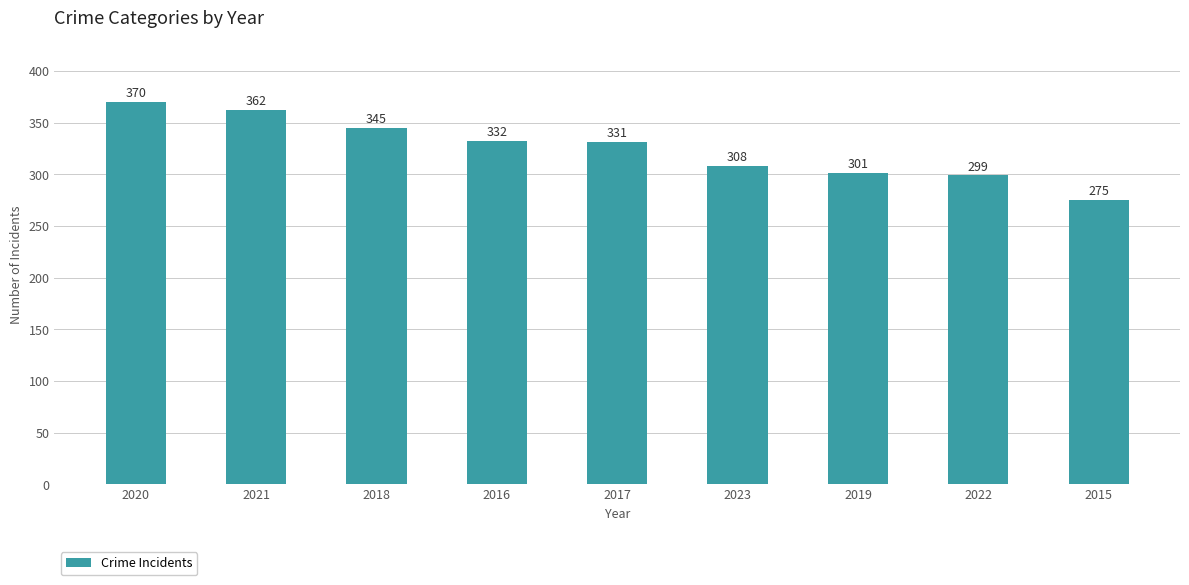

Which label corresponds to the smallest value in the chart?

2015